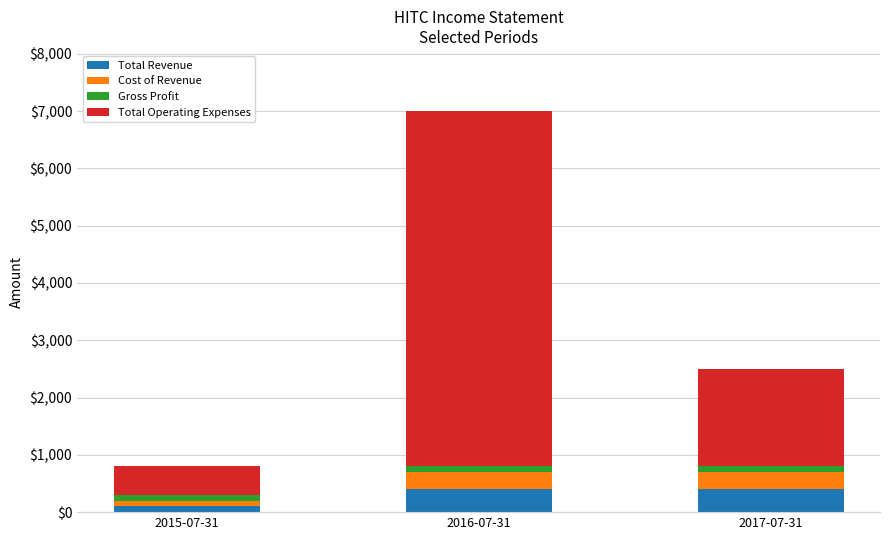

At which category is the sum across all series the highest?

2016-07-31